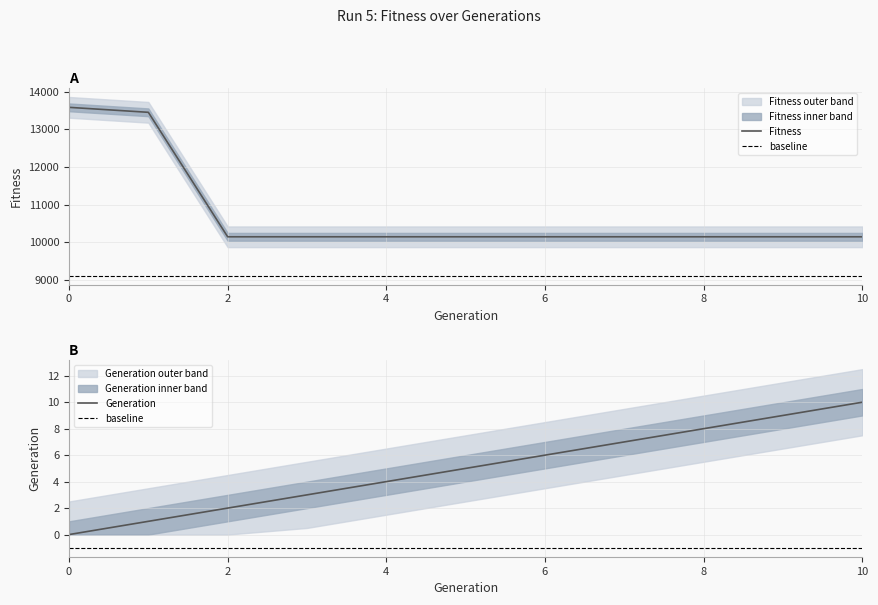

At 10, list the series in order from largest to smallest.

Fitness, Generation